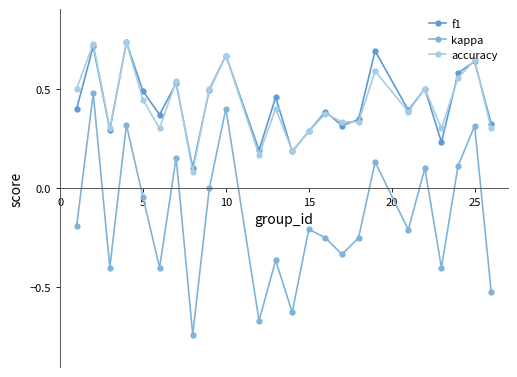

How many interior local valleys does the f1 series have?

8